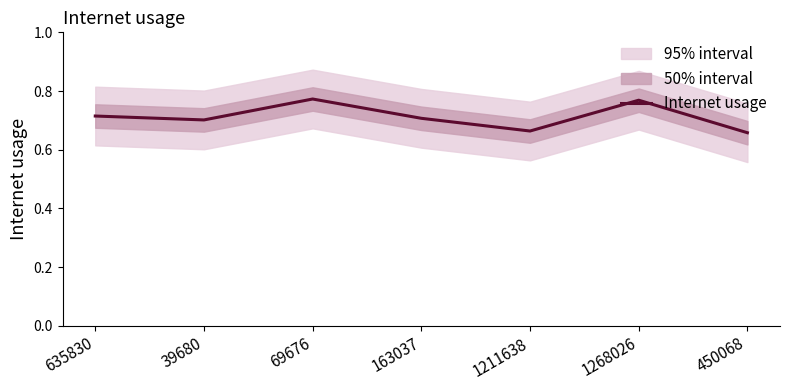

At which category does the chart reach its minimum across all series?

450068